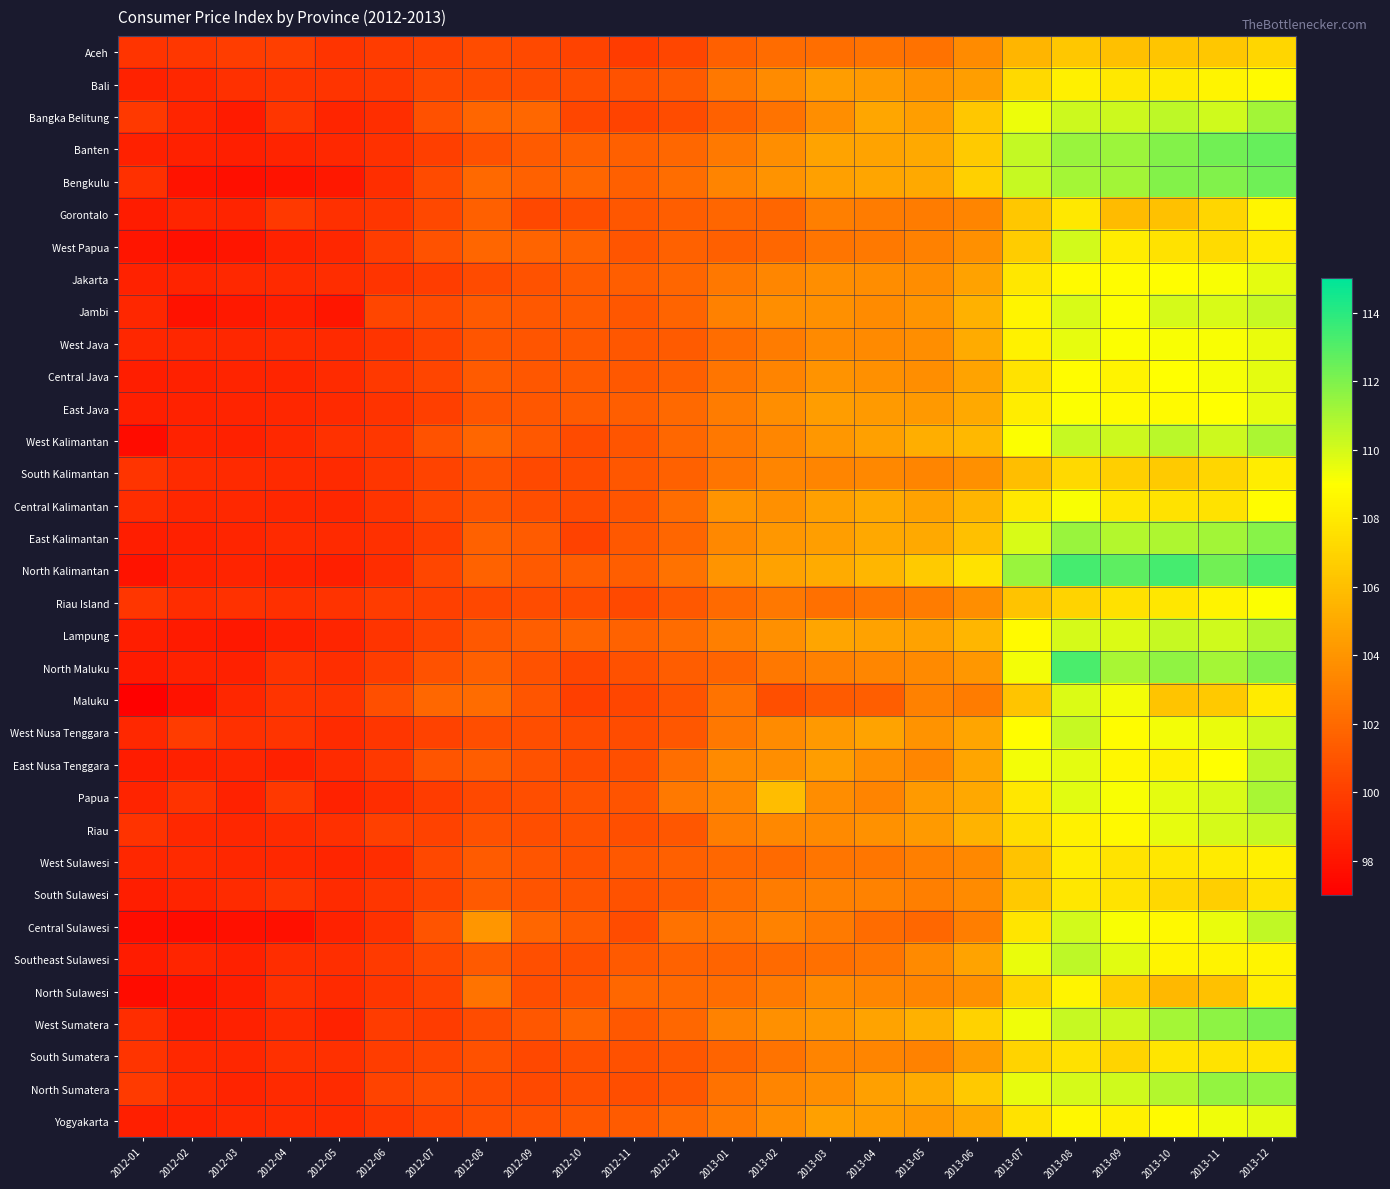

Count the number of categories in the chart.

24